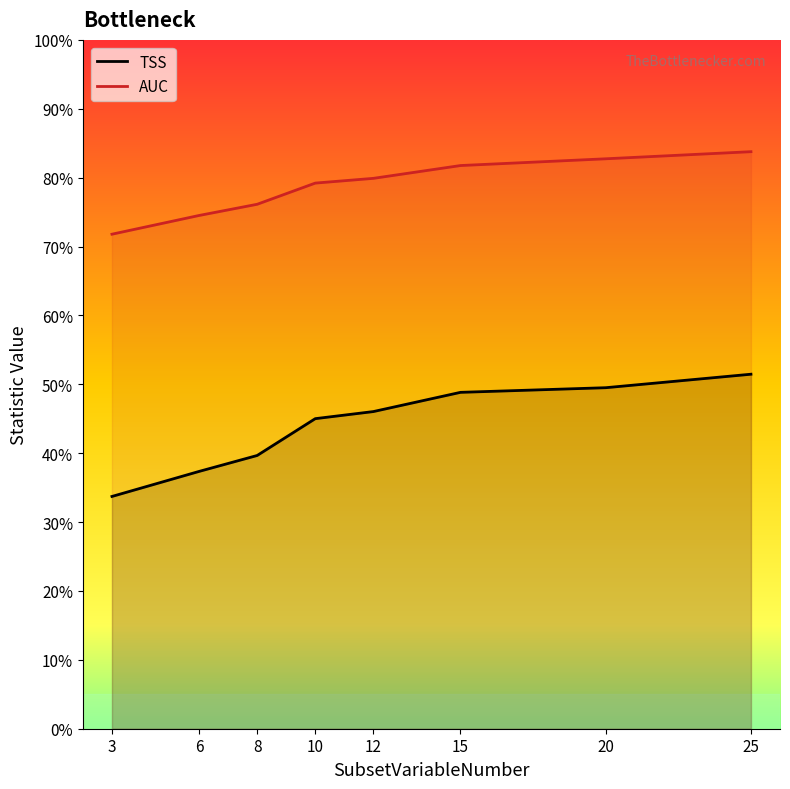

Reading right to left, extract all data points from this chart.

TSS: 0.5	0.5	0.5	0.5	0.5	0.4	0.4	0.3
AUC: 0.8	0.8	0.8	0.8	0.8	0.8	0.7	0.7